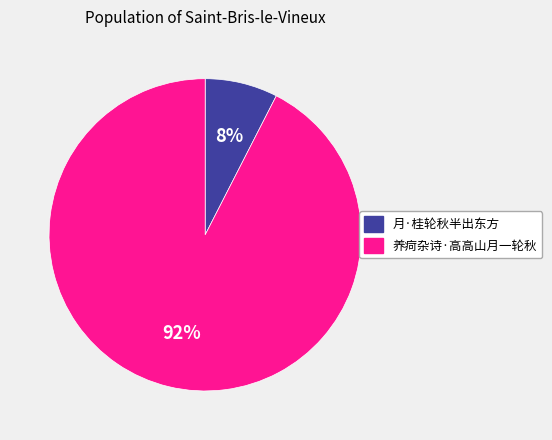

Rank the categories by value from lowest to highest.

月·桂轮秋半出东方, 养疴杂诗·高高山月一轮秋